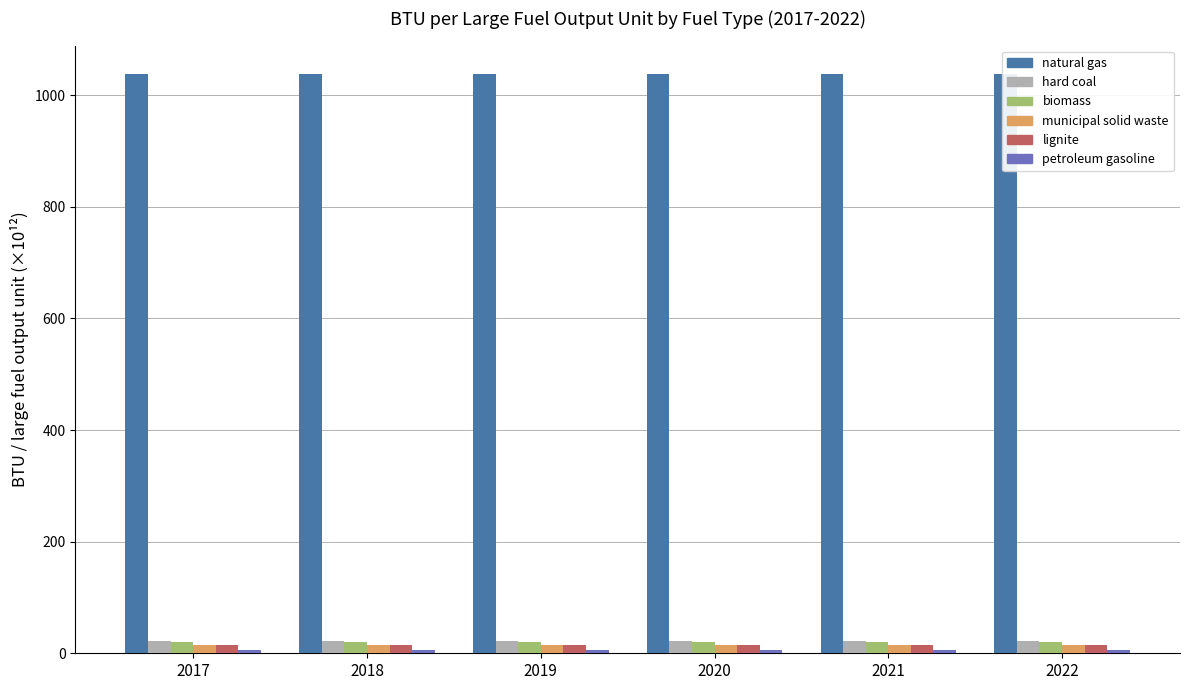

What is the total value across all series at 2018?

1113.6